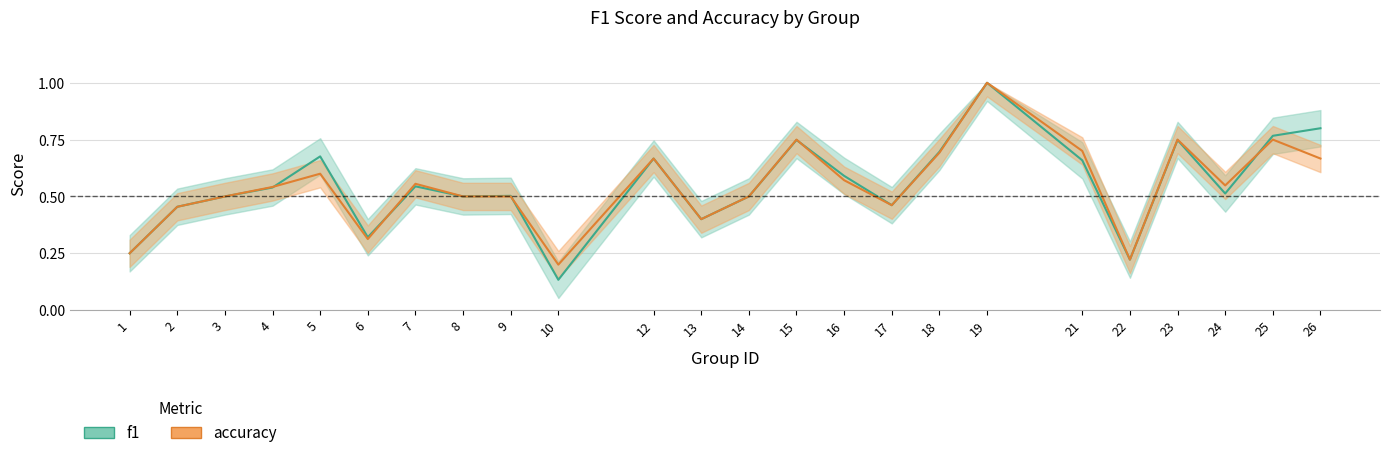

What is the greatest value displayed?

1.0